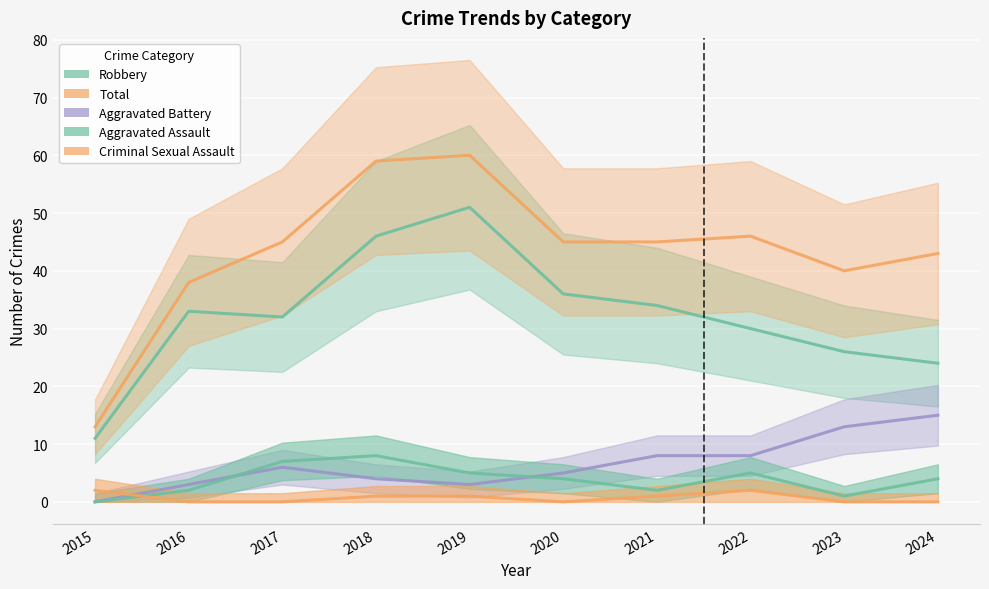

True or false: Aggravated Battery and Robbery intersect in this chart.

False